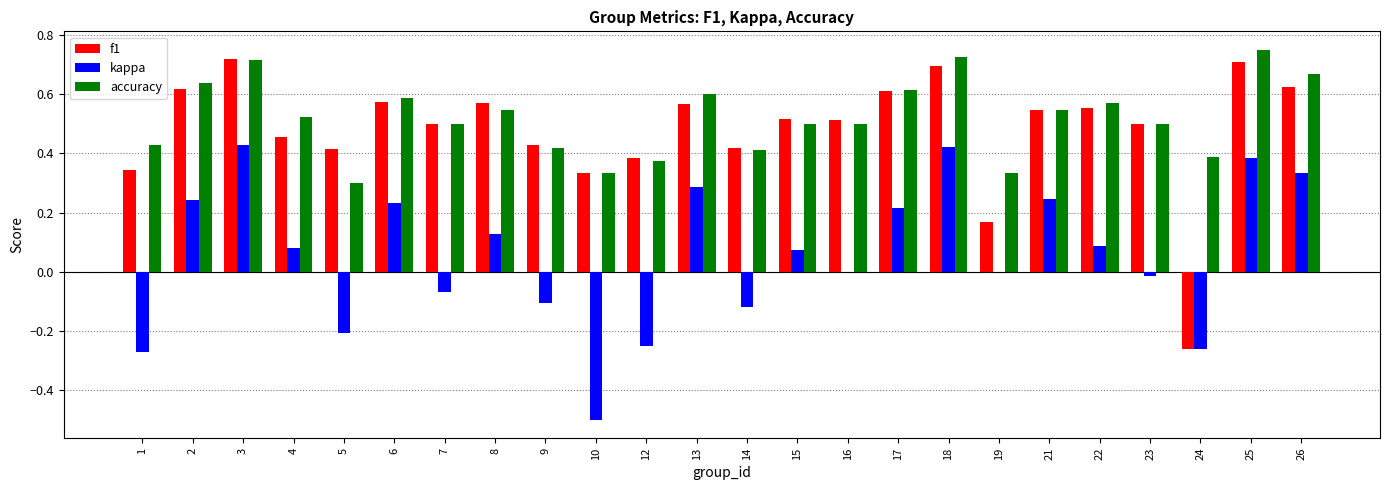

Which series has the largest range (max minus min)?

f1